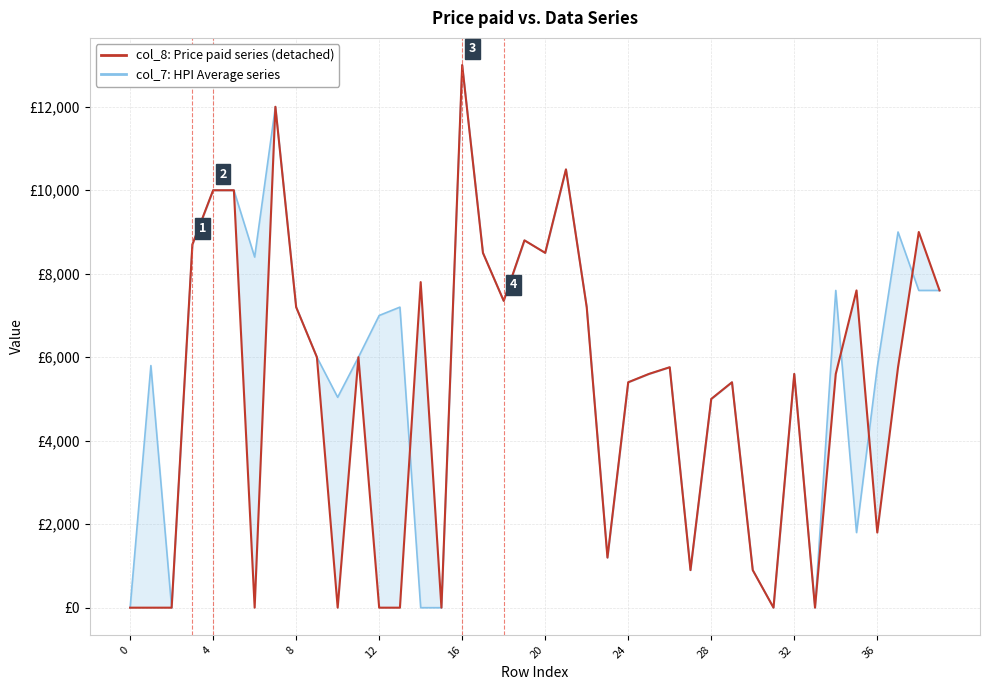

How many lines are shown in the chart?

2